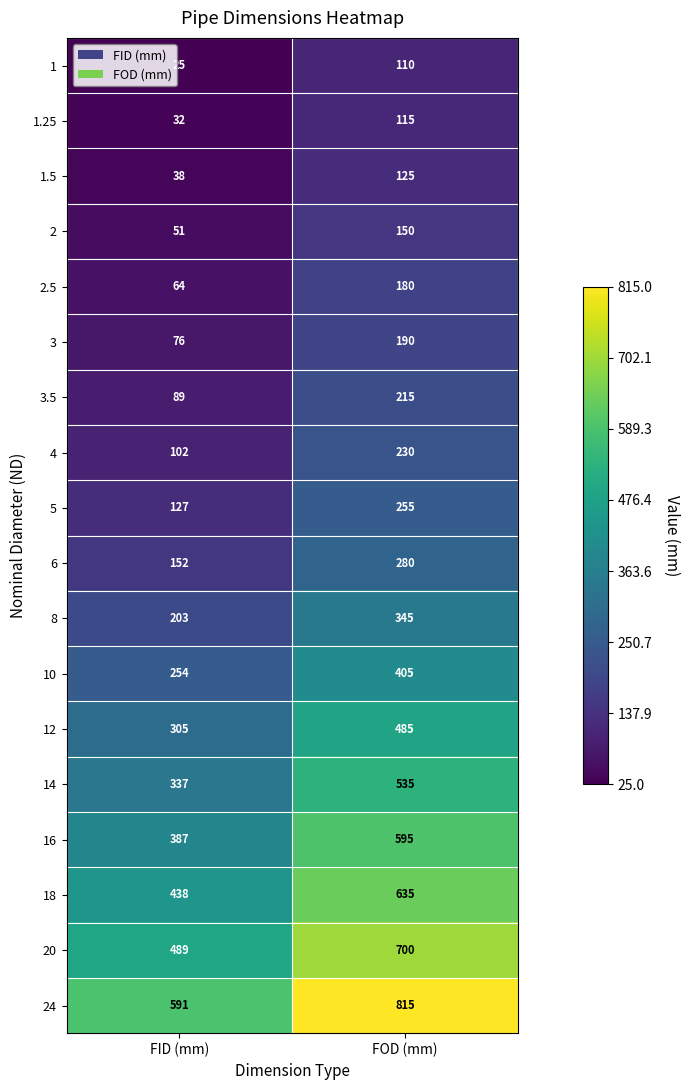

Rank the series at FOD (mm) from highest to lowest value.

24, 20, 18, 16, 14, 12, 10, 8, 6, 5, 4, 3.5, 3, 2.5, 2, 1.5, 1.25, 1